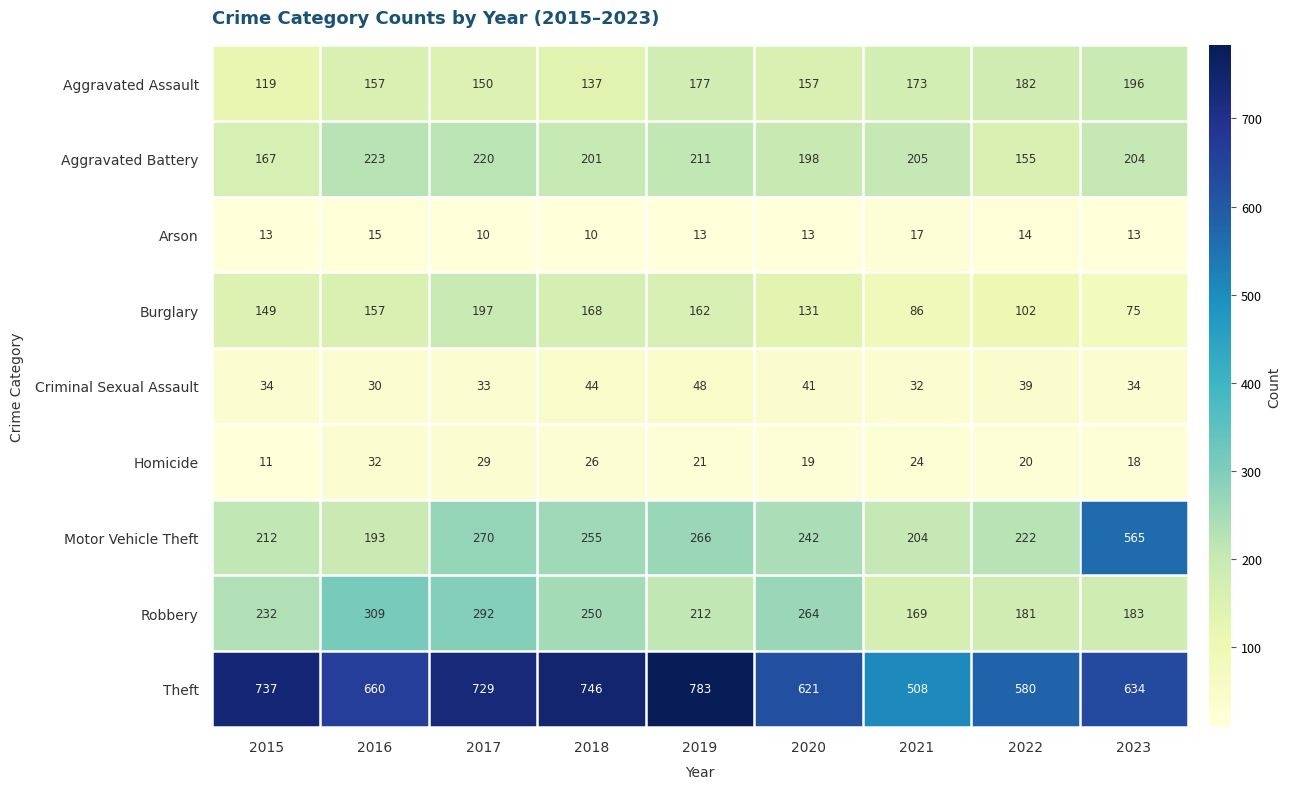

Where is Theft nearest to the value 645?

2023